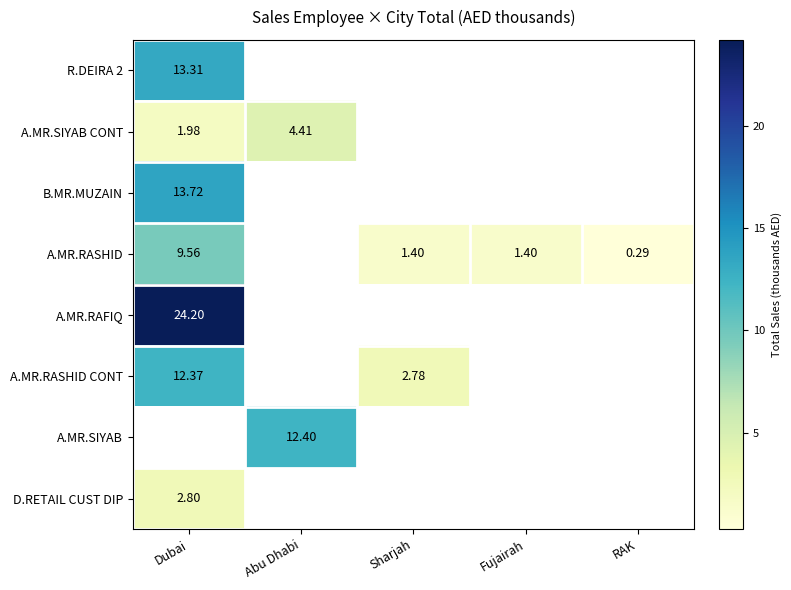

At which category does the chart reach its minimum across all series?

RAK